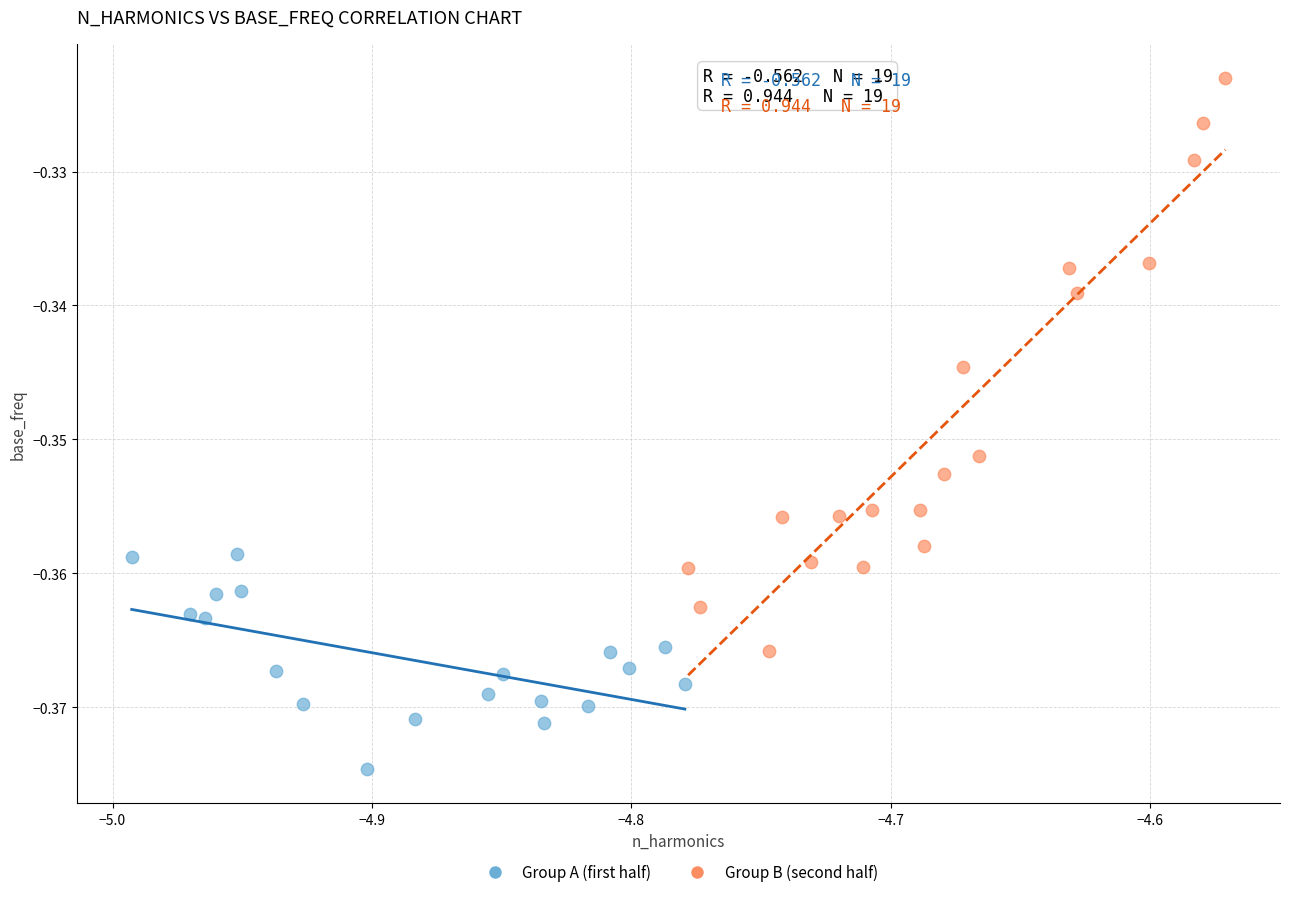

Which series contains the highest Y value?

Group B (second half)